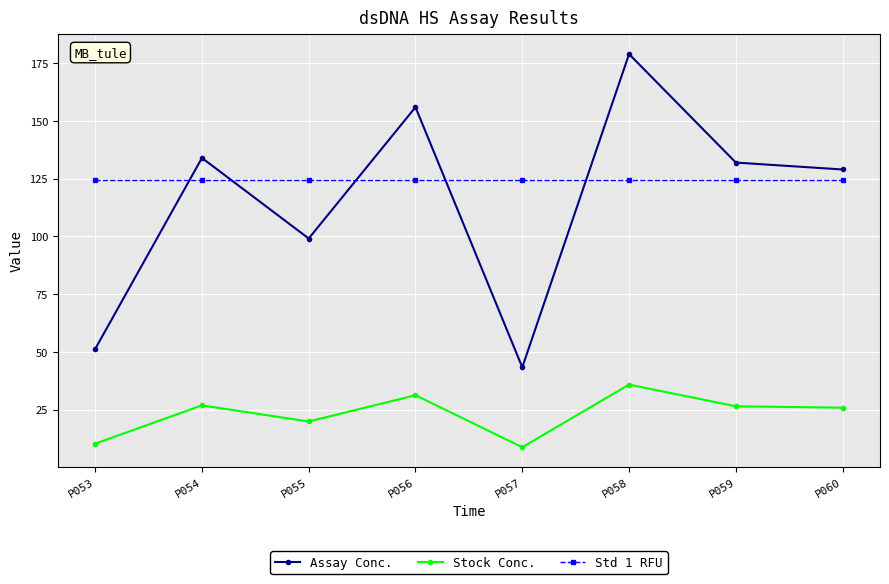

True or false: Std 1 RFU and Stock Conc. cross at least once.

False